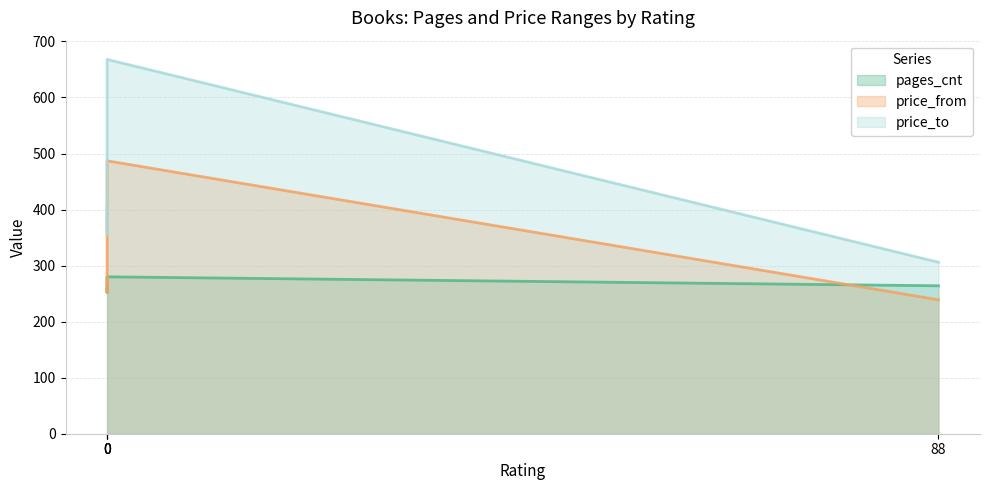

True or false: price_to and price_from intersect in this chart.

False